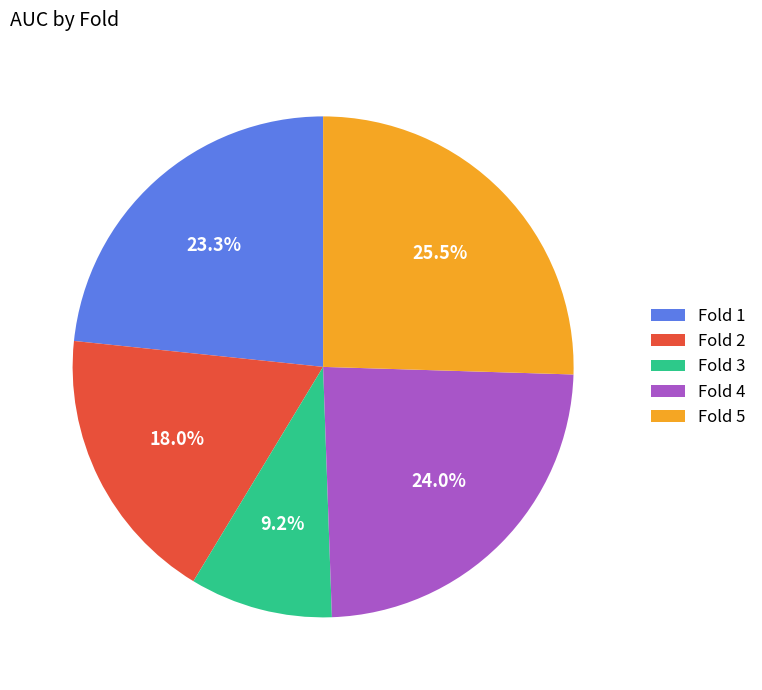

Is there any slice that represents more than half of the pie?

No